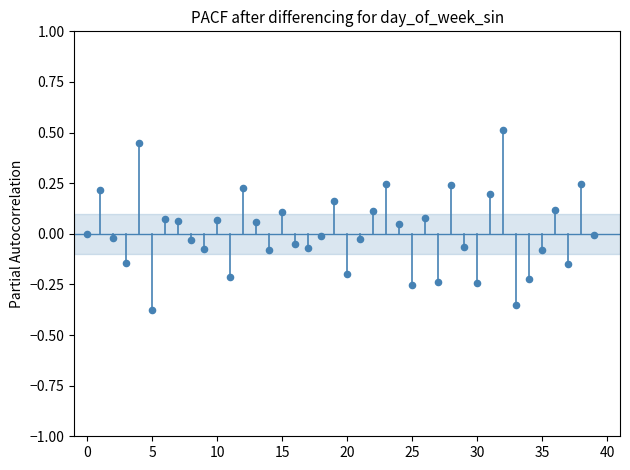

What is the range of Y values (max minus min)?

0.9